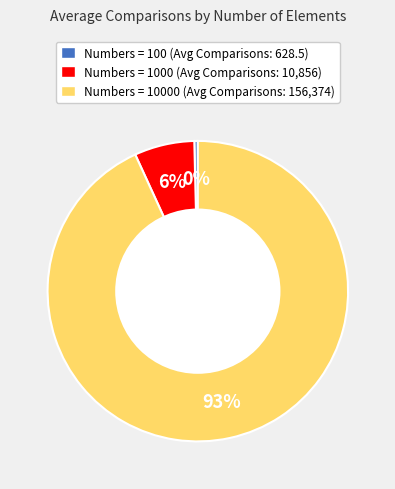

True or false: Numbers = 10000 (Avg Comparisons: 156,374) accounts for 93% of the total.

True